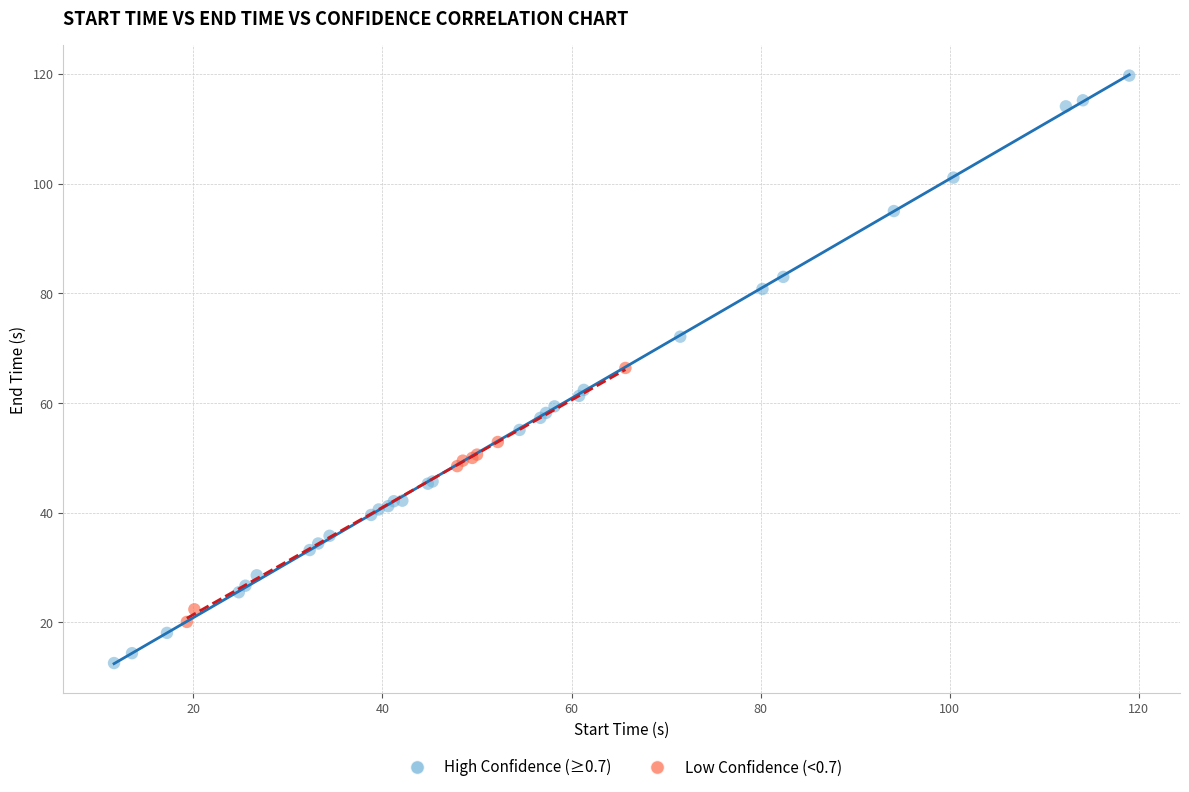

Which series contains the highest Y value?

High Confidence (≥0.7)